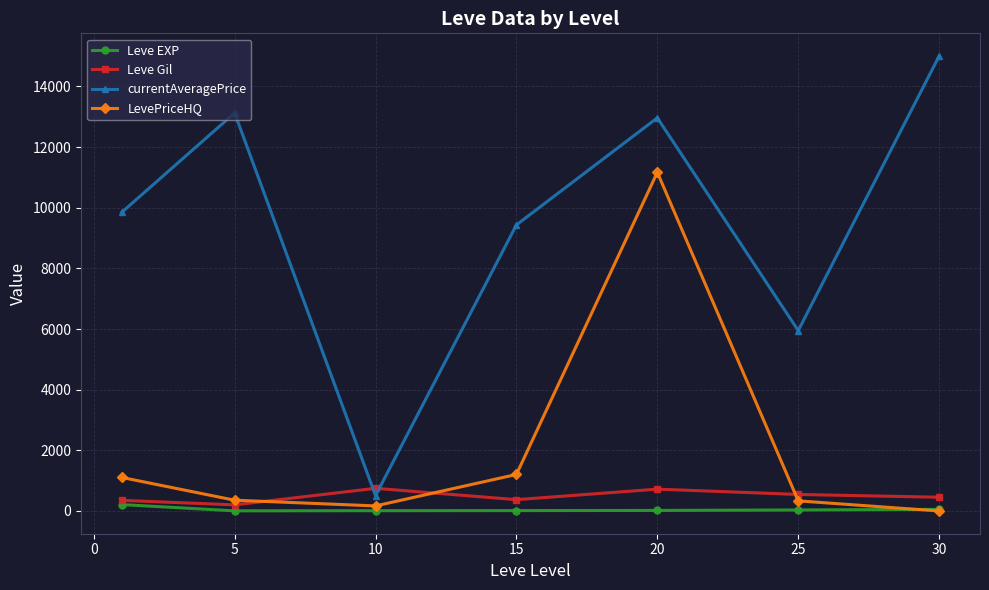

Which series has the largest total across all categories?

currentAveragePrice